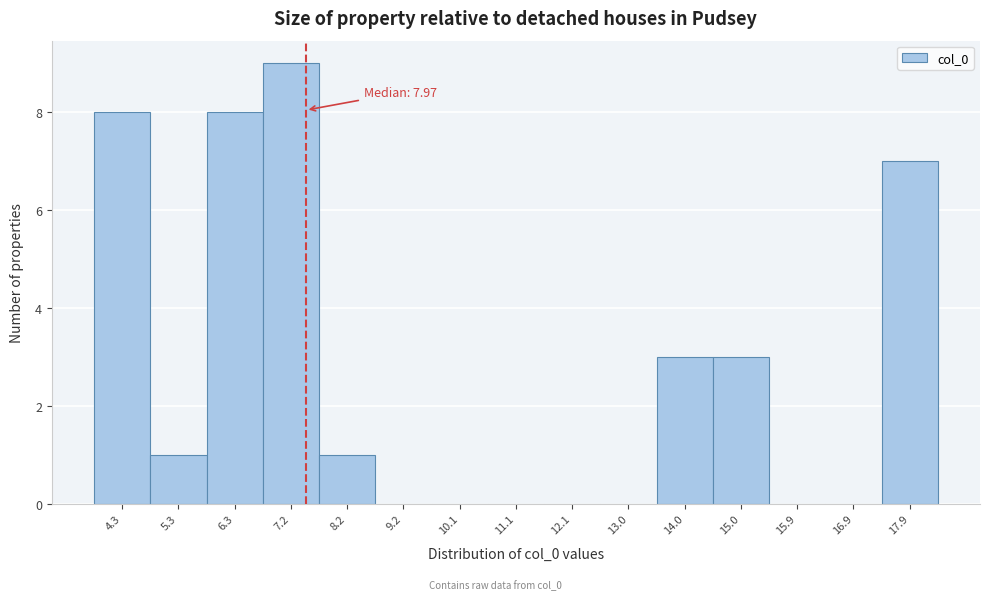

Reading left to right, list all the values displayed in this chart.

4.3=8	5.3=1	6.3=8	7.2=9	8.2=1	9.2=0	10.1=0	11.1=0	12.1=0	13.0=0	14.0=3	15.0=3	15.9=0	16.9=0	17.9=7